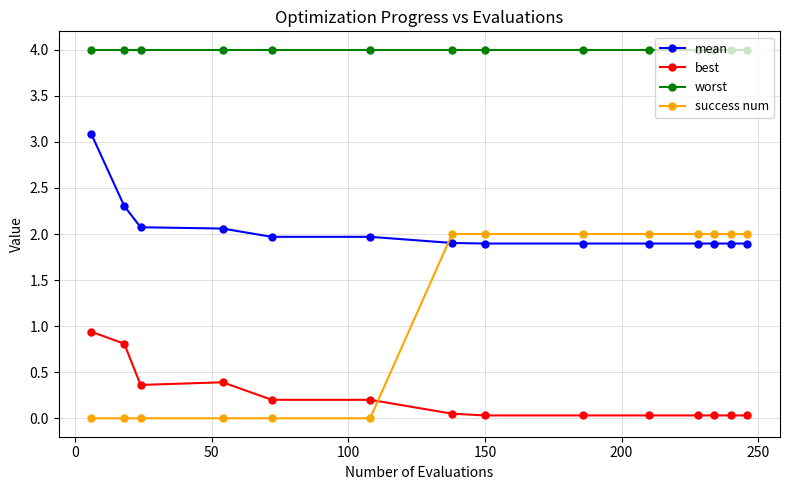

Which series has the largest total across all categories?

worst